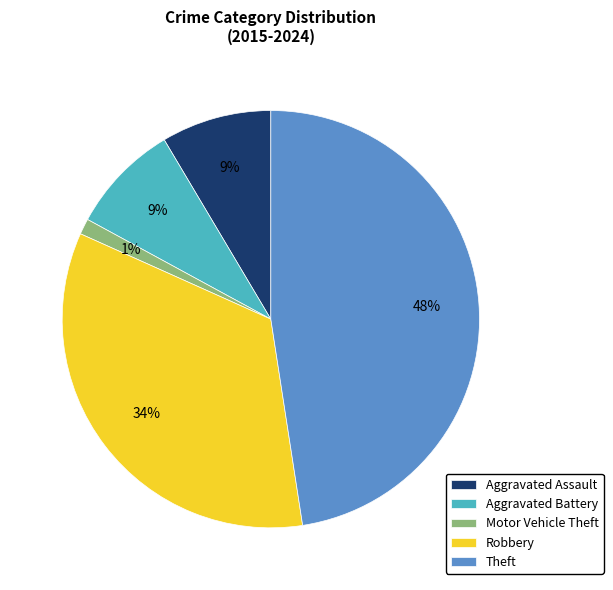

The Motor Vehicle Theft slice represents 11% of the pie. True or false?

False